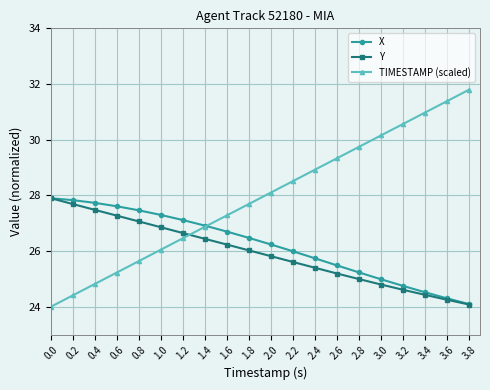

What are all the series names shown in the legend?

X, Y, TIMESTAMP (scaled)